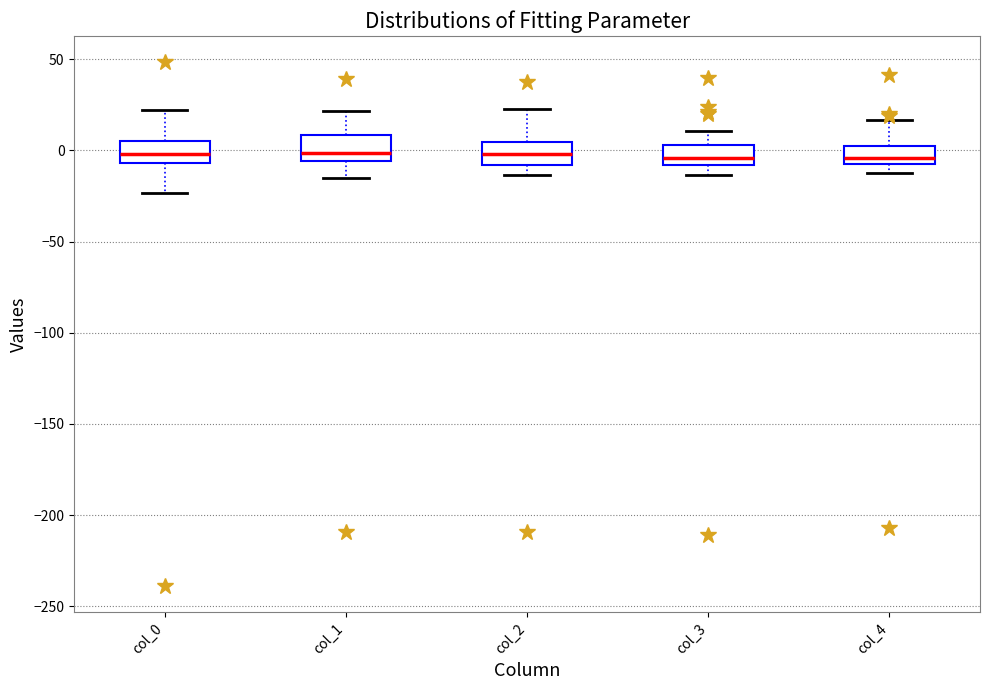

Where is the lower edge of the box for col_3 on the y-axis? The values are not printed on the chart, so give them approximately, as read against the axis.

-10